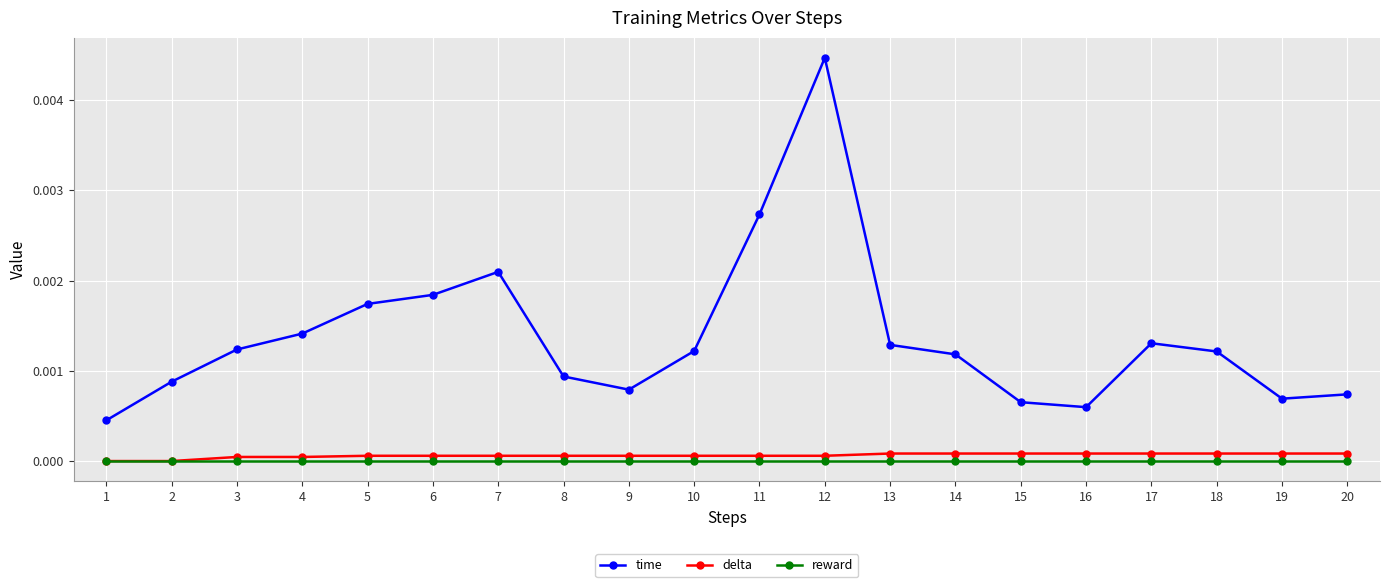

True or false: reward and time intersect in this chart.

False